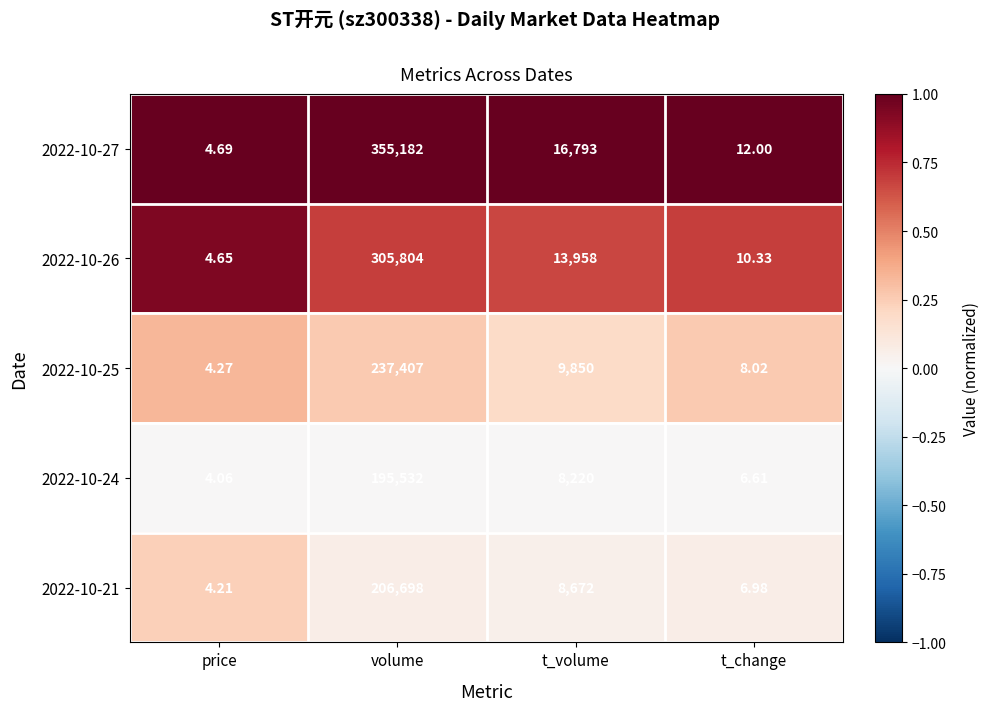

How many categories are shown in the chart?

4